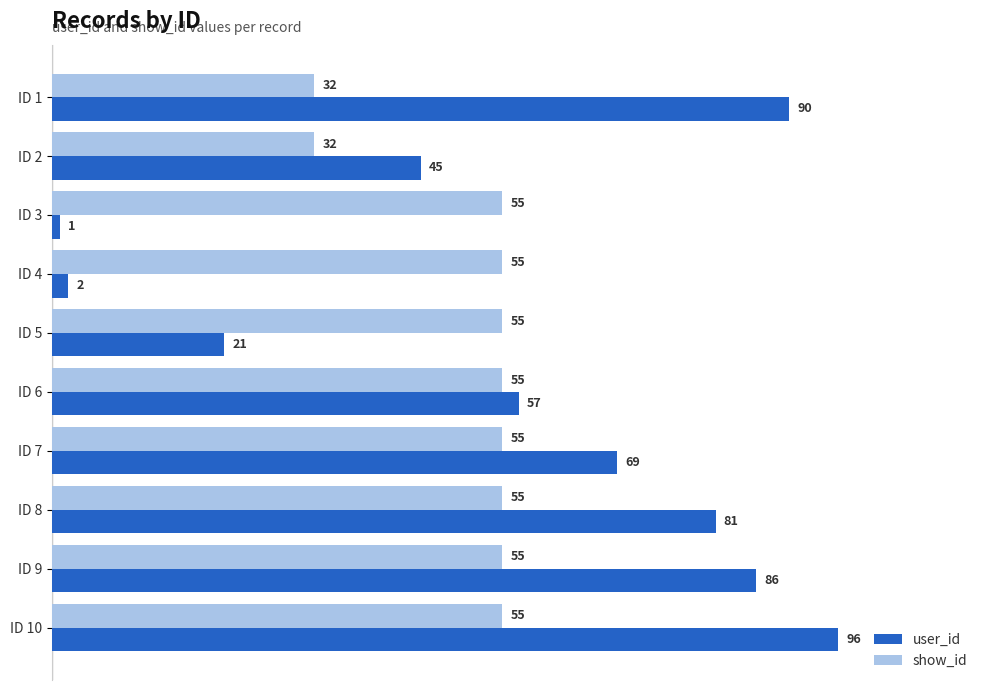

The value of user_id at ID 10 is 63. True or false?

False